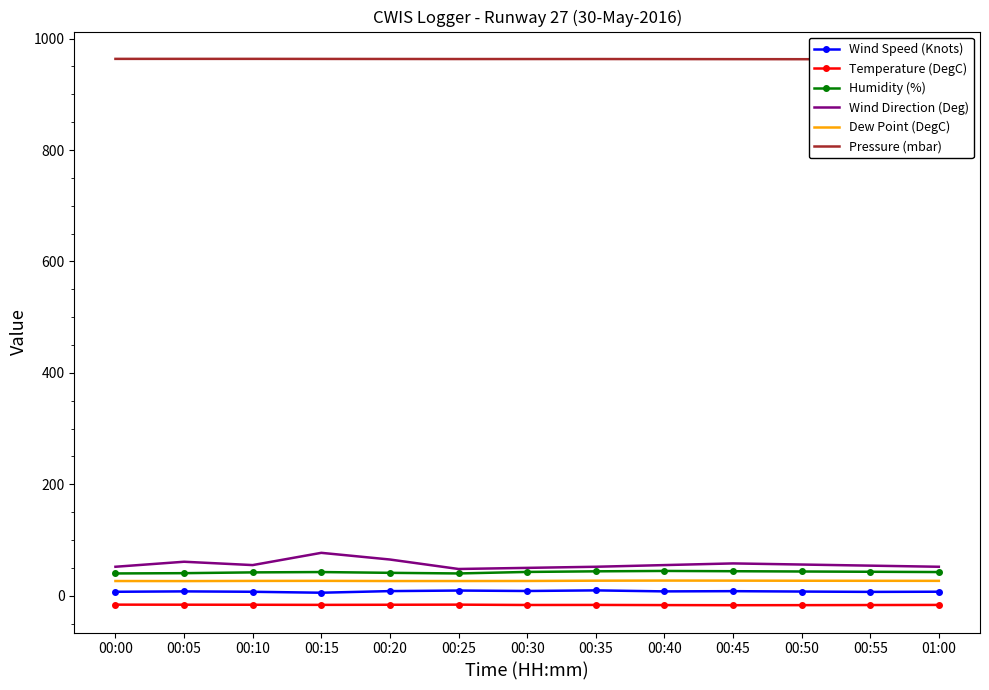

Between 00:15 and 00:20, which is larger?

00:20